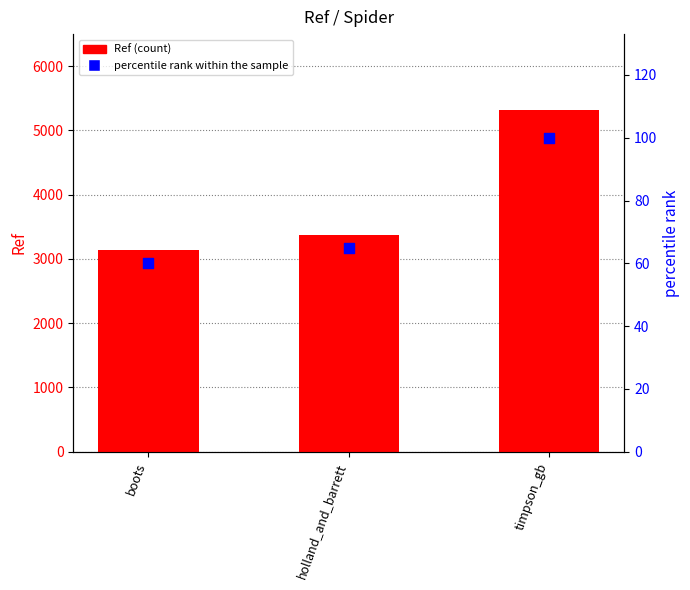

Is the value of Ref at timpson_gb greater than the value of percentile rank within the sample at holland_and_barrett?

Yes